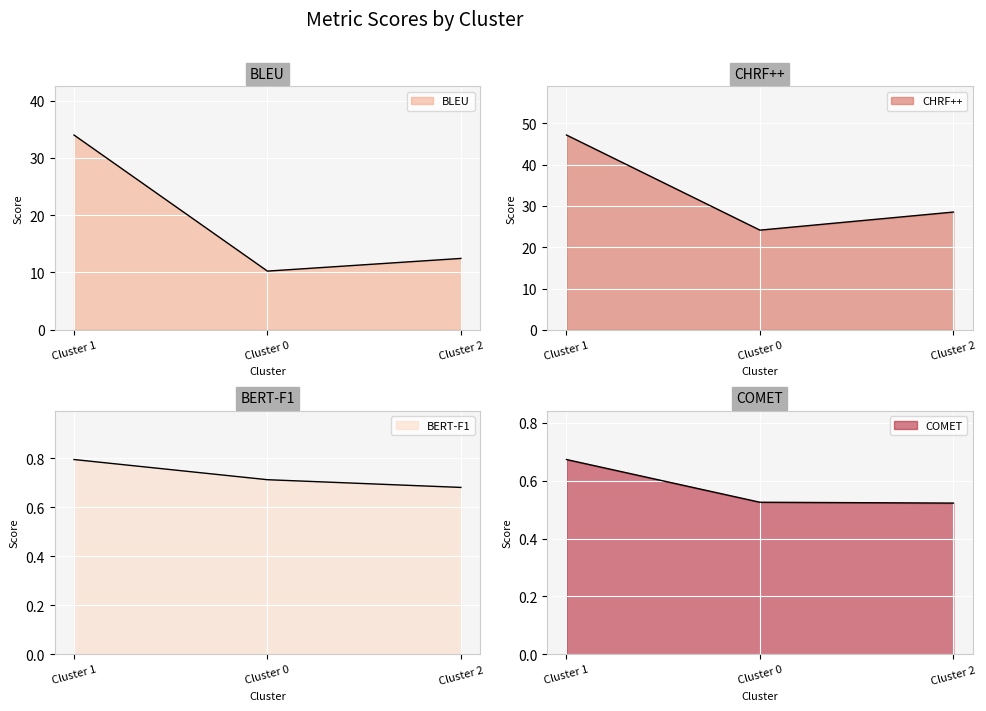

List the labels in order of CHRF++ value, largest first.

Cluster 1, Cluster 2, Cluster 0